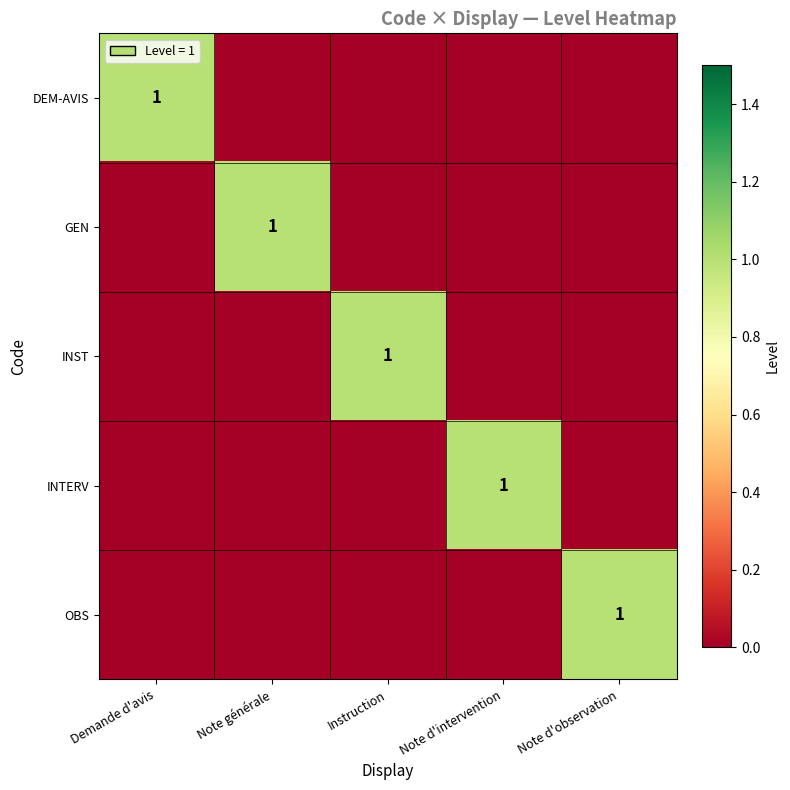

At which category is the sum across all series the highest?

Demande d'avis